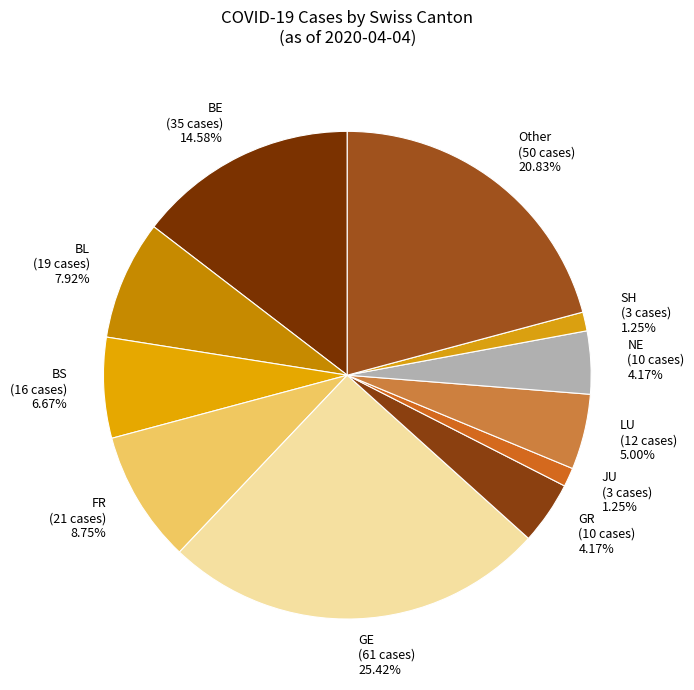

Between GR and Other, which is larger?

Other